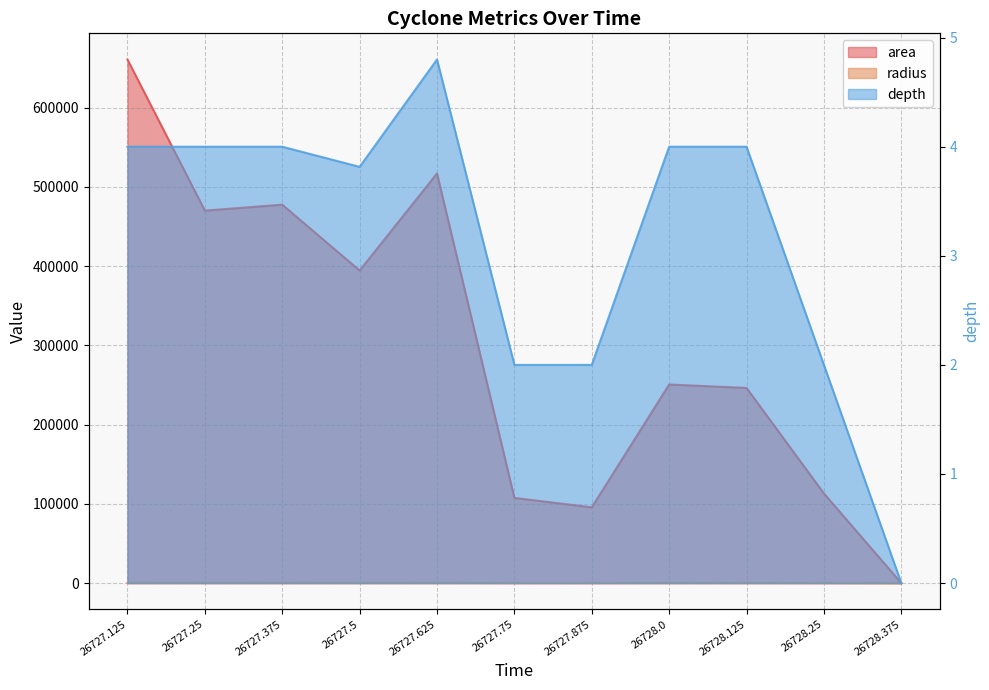

Does the chart have visible grid lines?

Yes